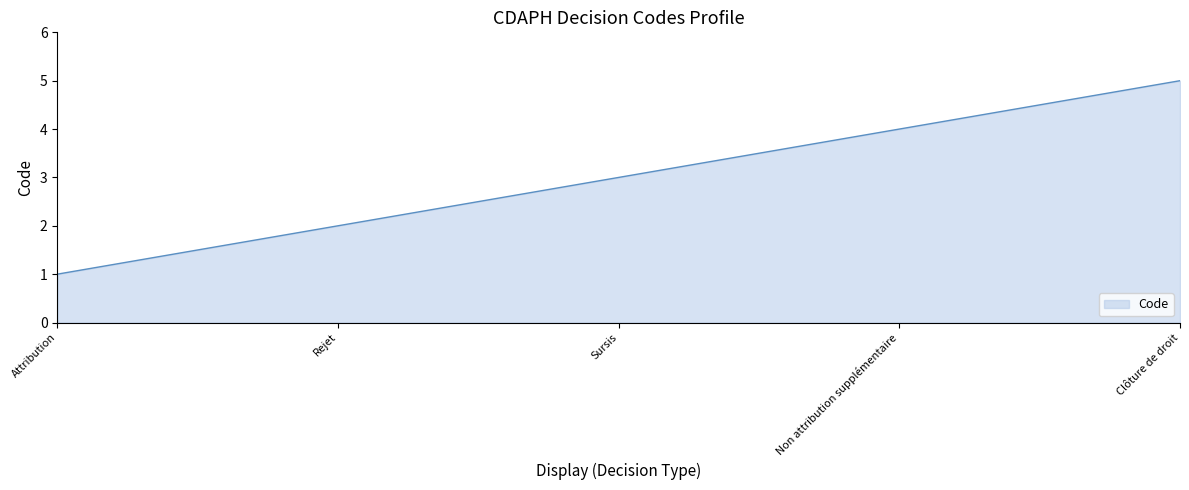

What position from the left is Sursis?

3